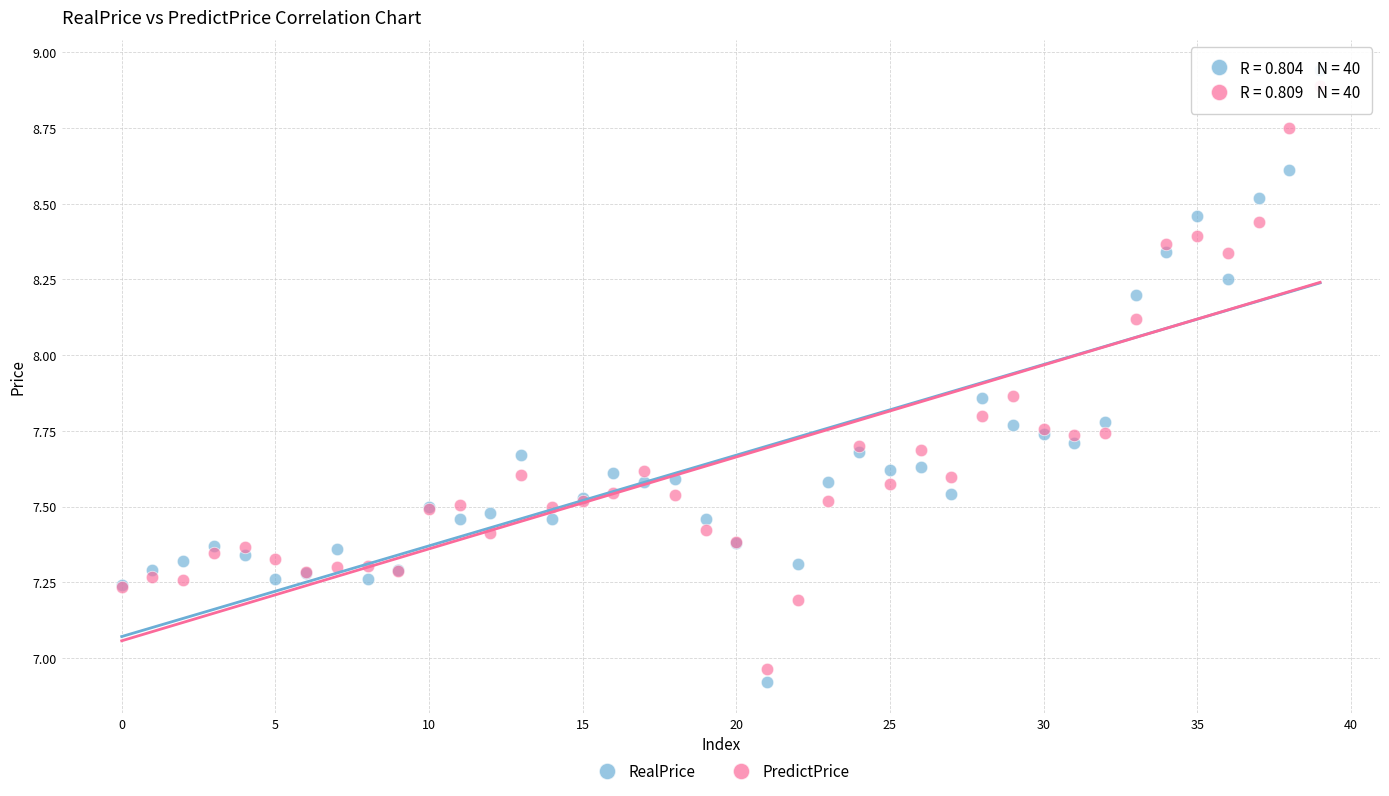

Which series contains the lowest Y value?

RealPrice